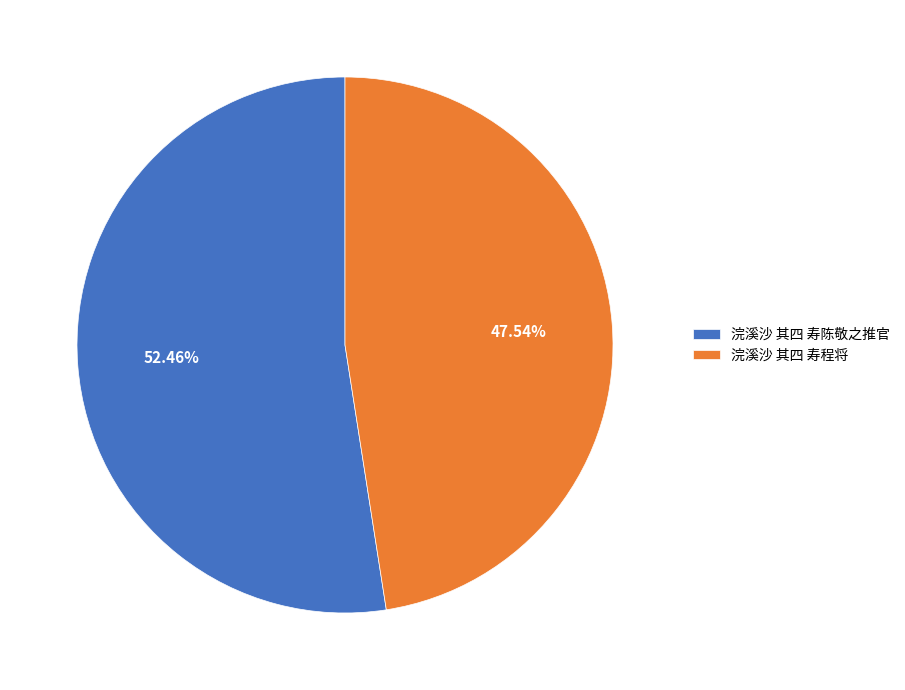

True or false: 浣溪沙 其四 寿陈敬之推官 accounts for 52% of the total.

True